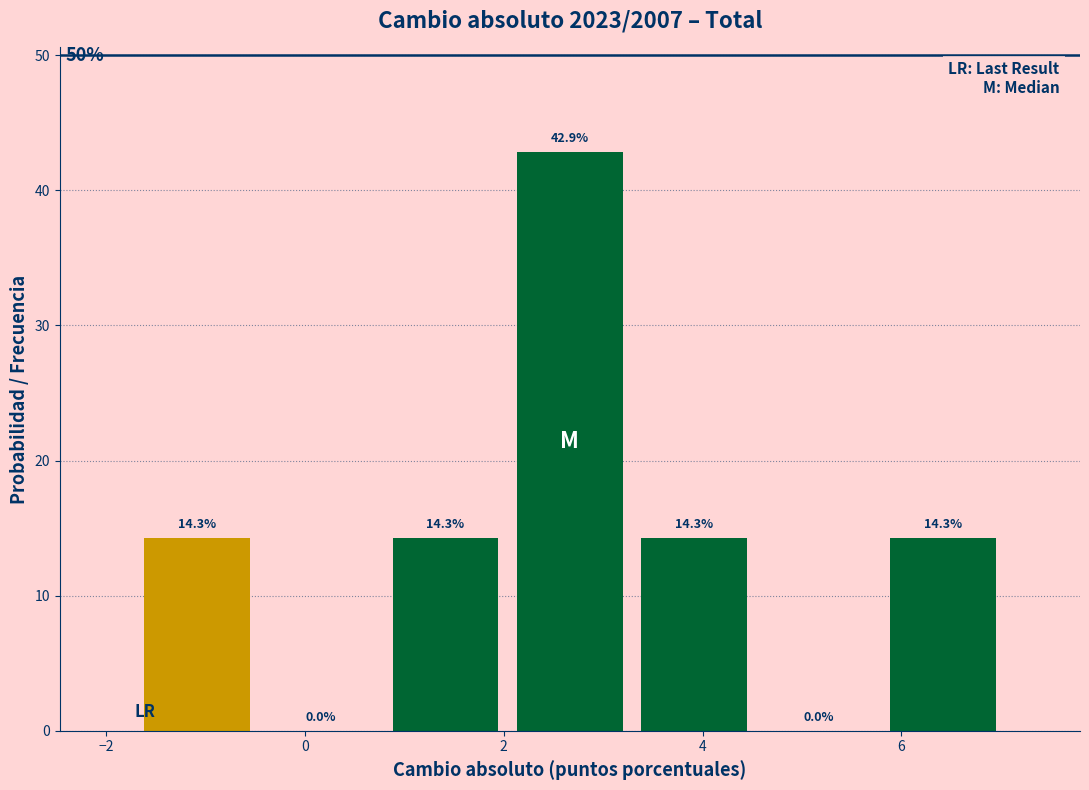

What is the height of the bar covering 3.2 to 4.6 on the x-axis? The bar edges are not printed on the chart, so give them approximately, as read against the axis.

14.3